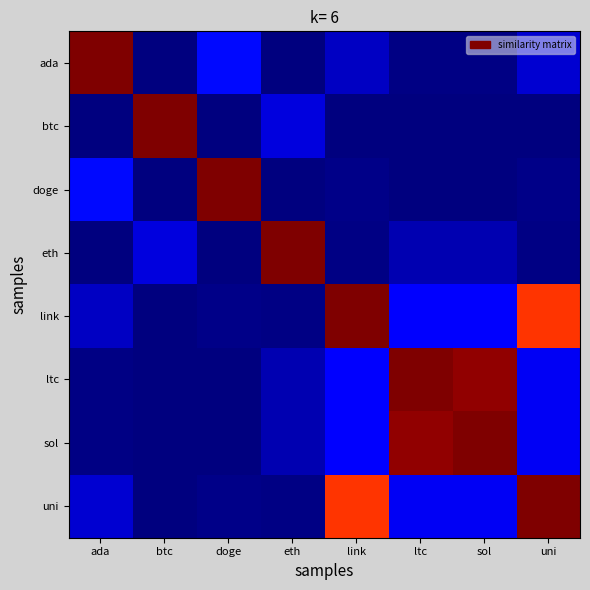

At how many categories does at least one series exceed 0?

8